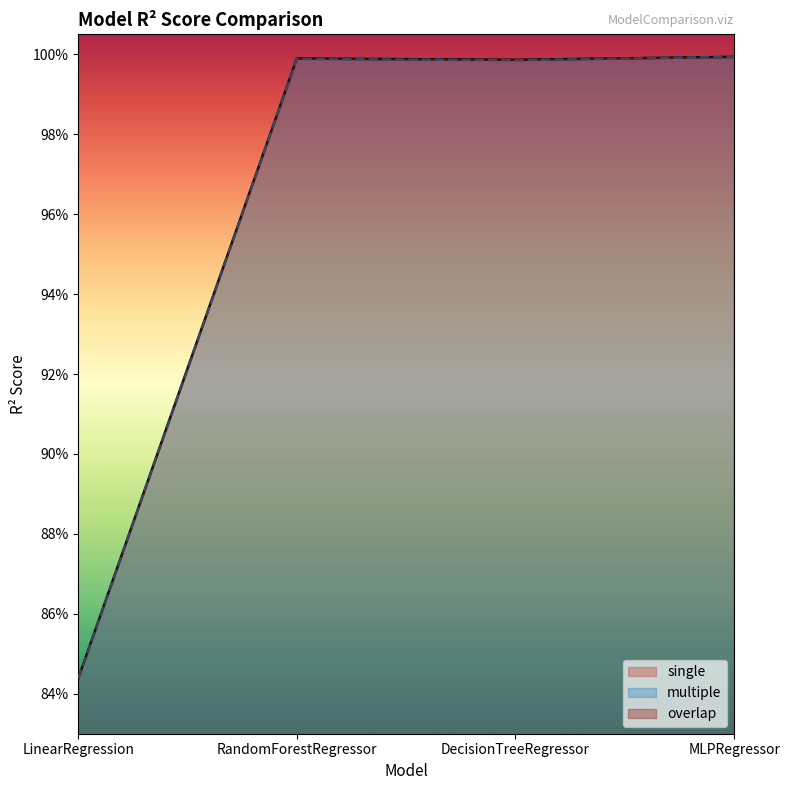

Rank the series by their average value, from lowest to highest.

multiple, single